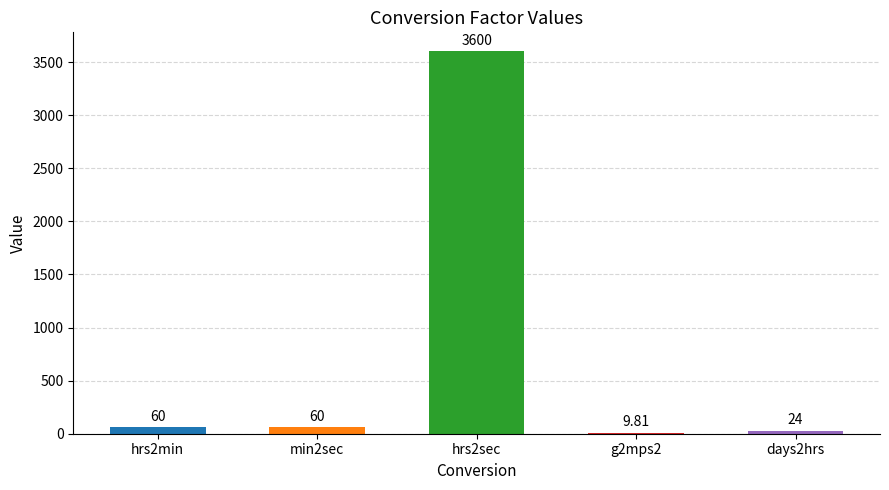

Approximately how many times larger is the value at hrs2sec compared to hrs2min?

60.0